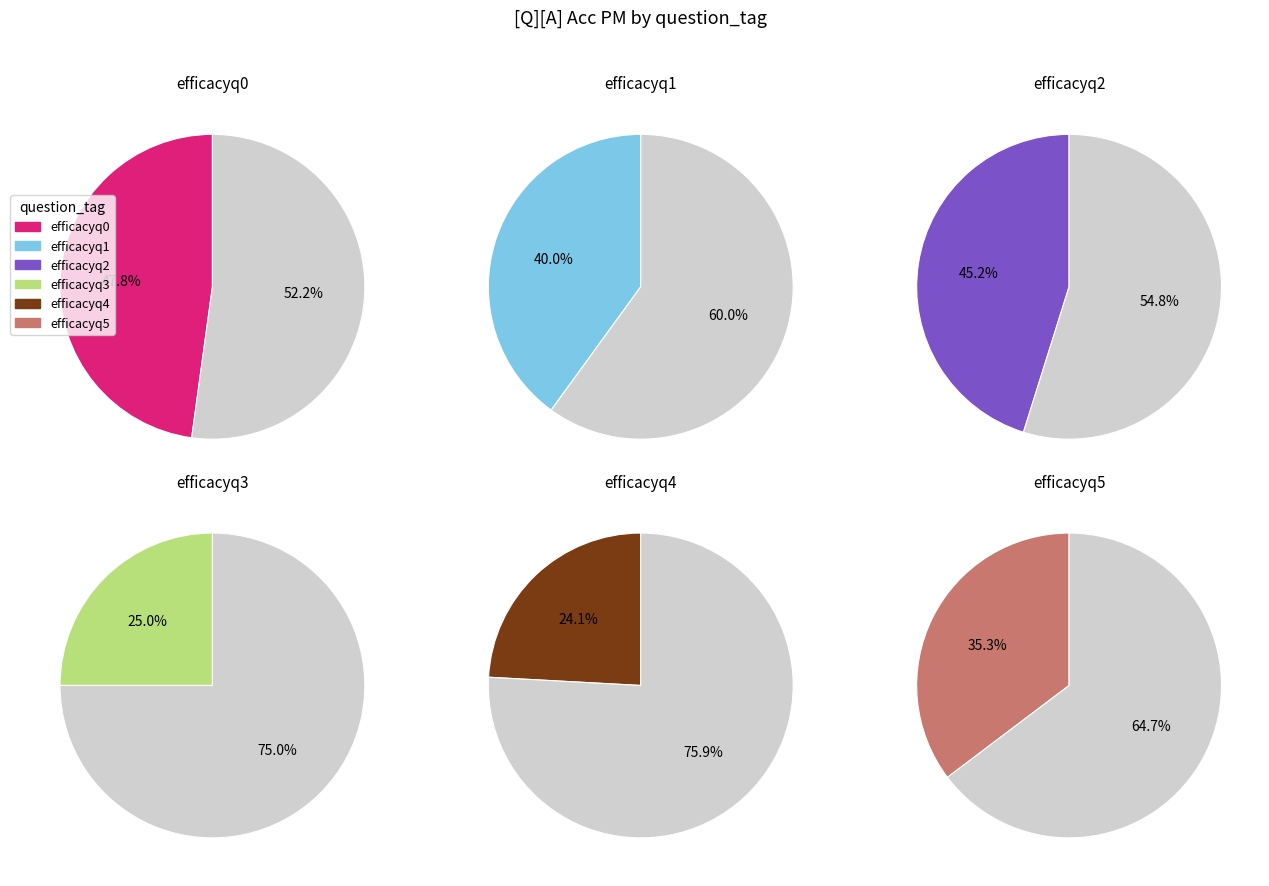

What is the change in value from efficacyq2 to efficacyq3?

-0.2